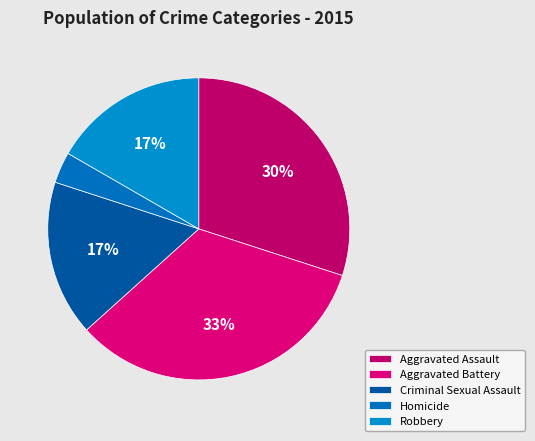

Combined, do Homicide and Robbery account for over 50%?

No